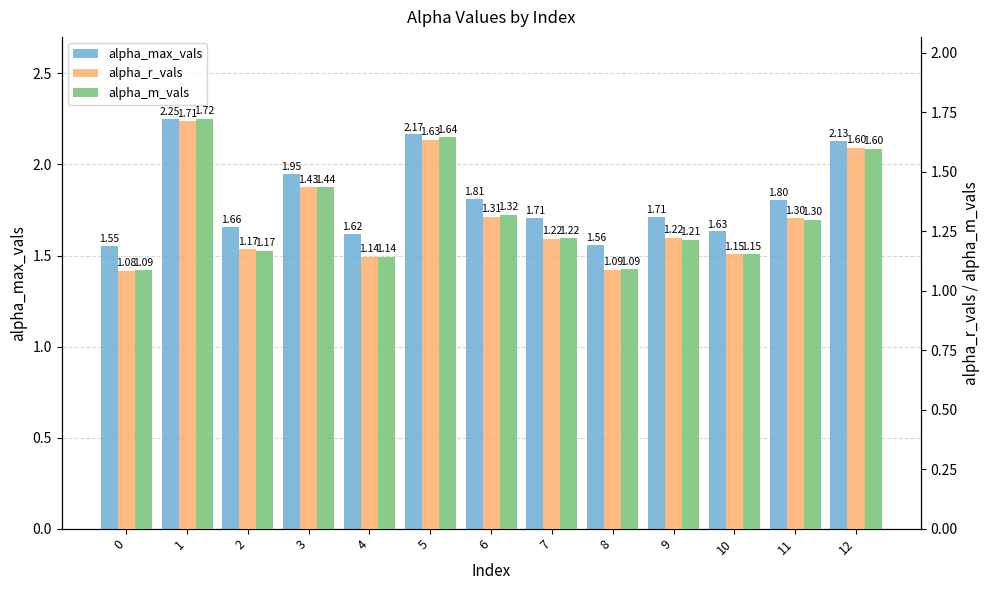

Which has a higher value, 0 or 9?

9